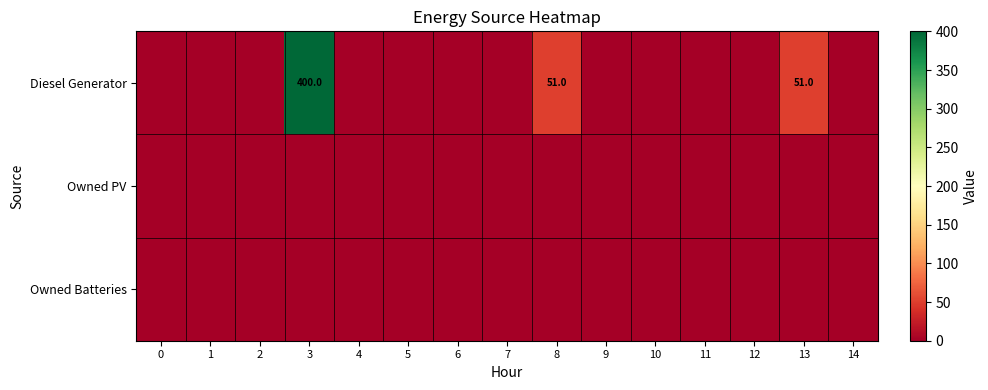

Between 5 and 8, which is larger?

8